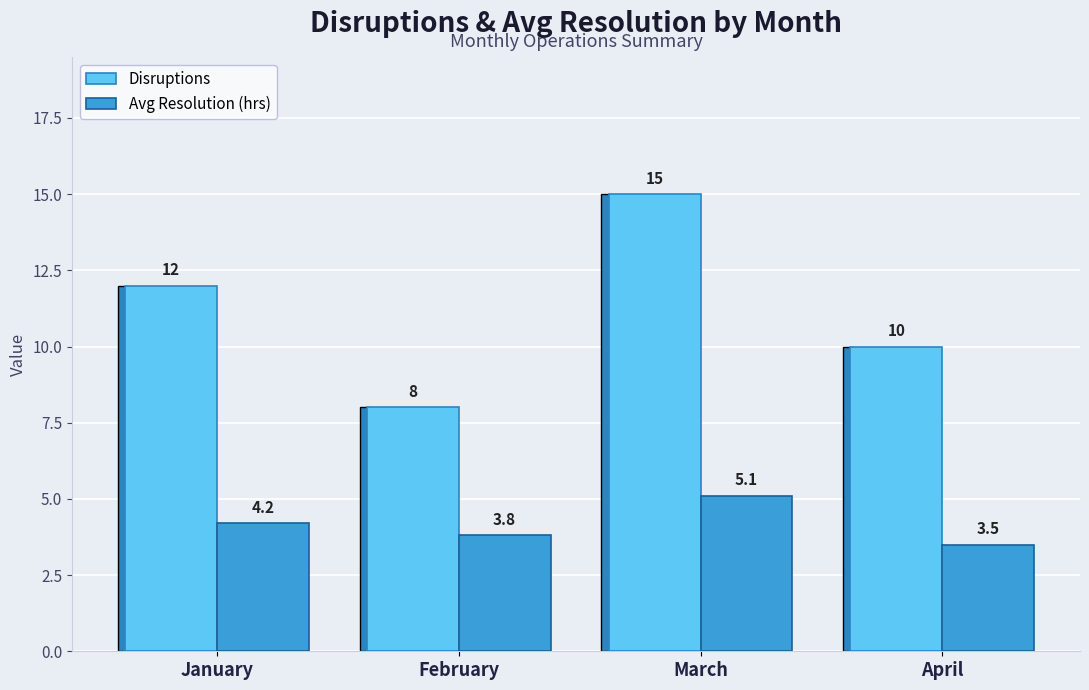

At which label does Avg Resolution (hrs) reach its peak?

March